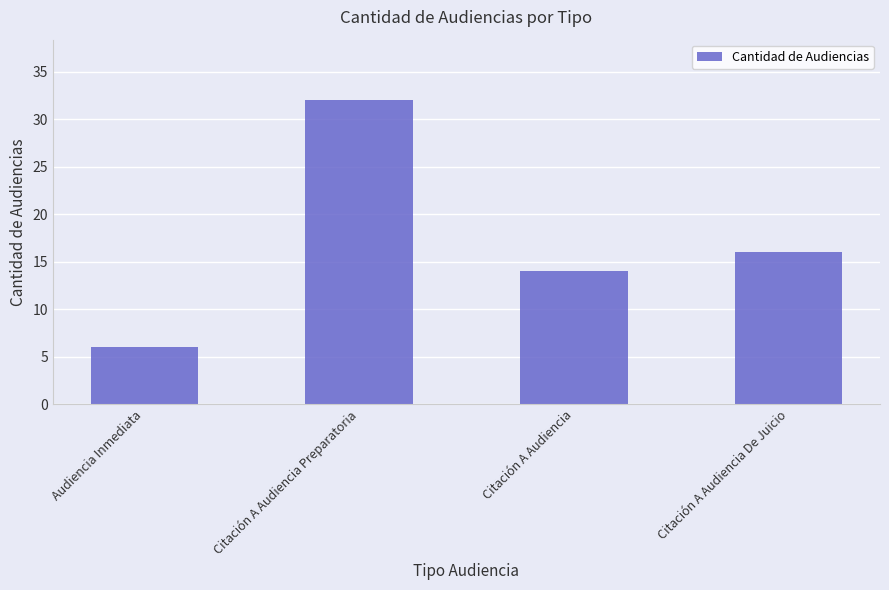

Rank the categories by value from lowest to highest.

Audiencia Inmediata, Citación A Audiencia, Citación A Audiencia De Juicio, Citación A Audiencia Preparatoria